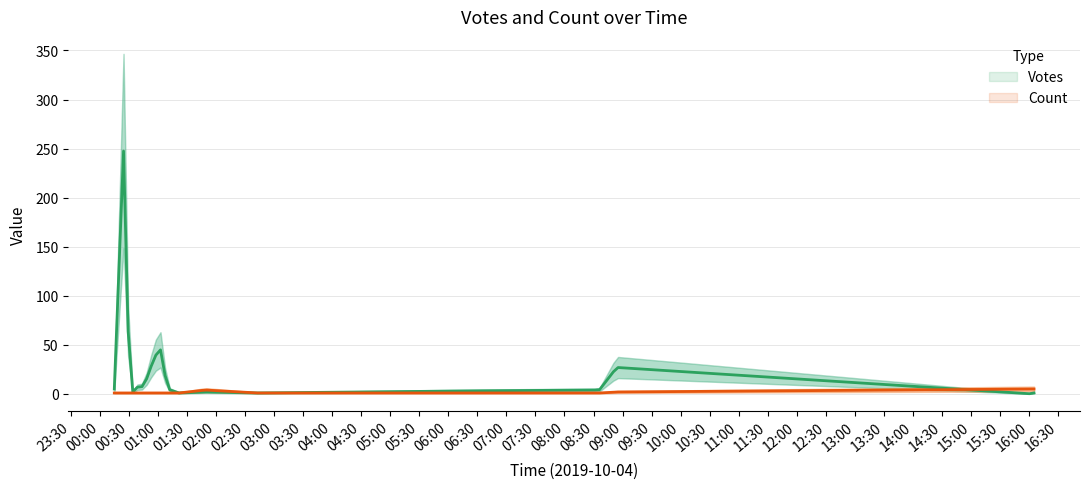

How many data points in Count are above 1?

4